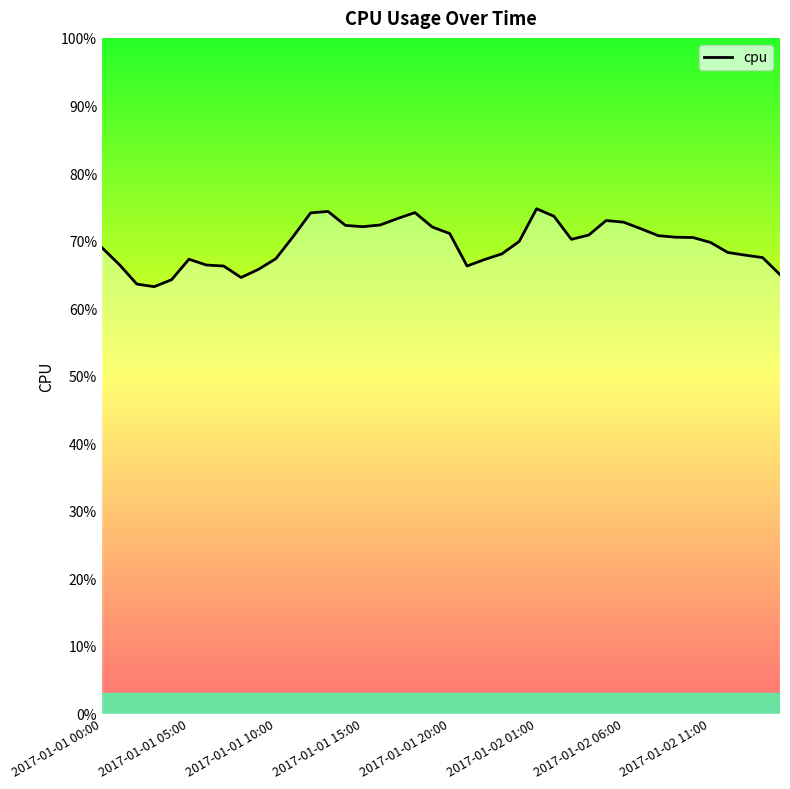

What is the difference between the maximum and minimum values?

0.1